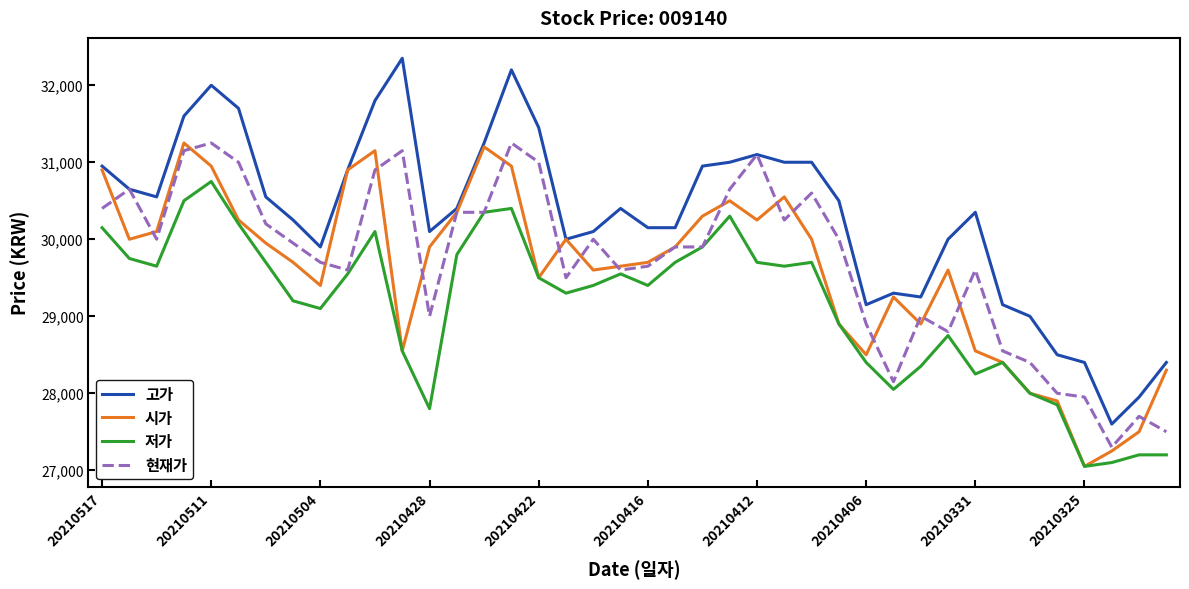

True or false: 저가 and 고가 cross at least once.

False